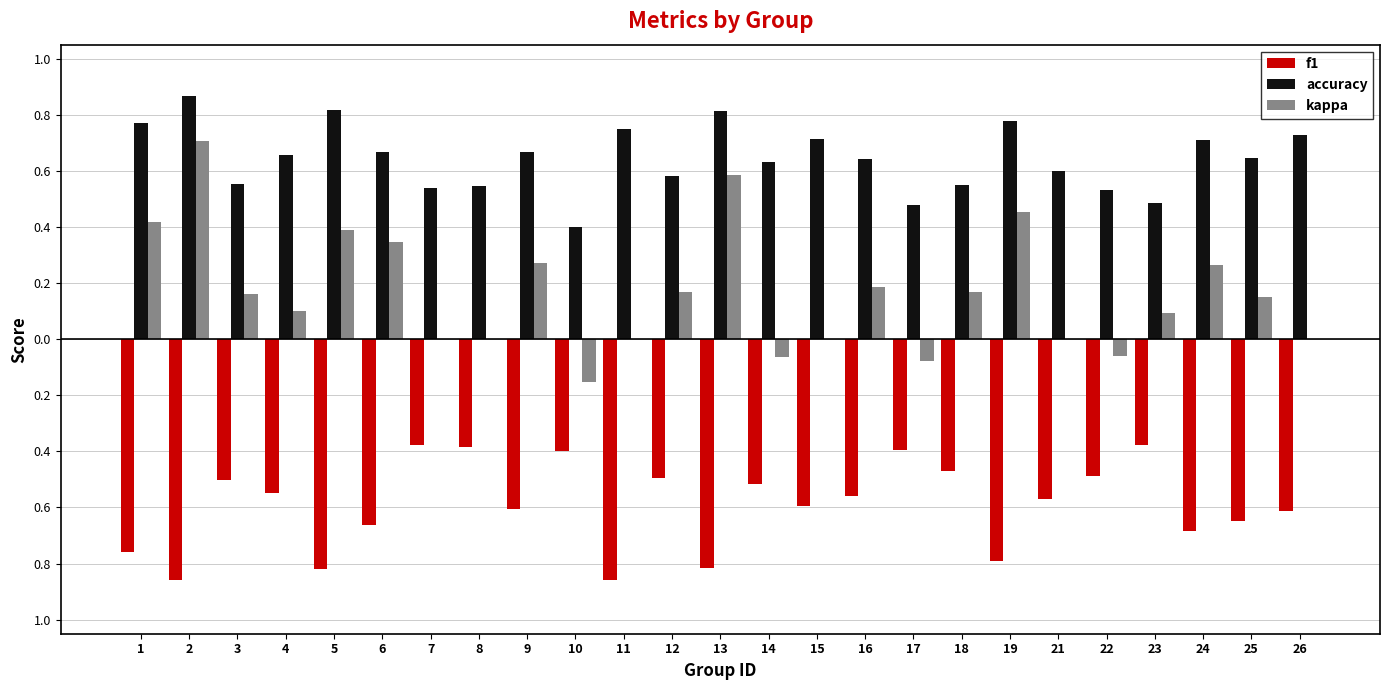

Are the bars horizontal?

No